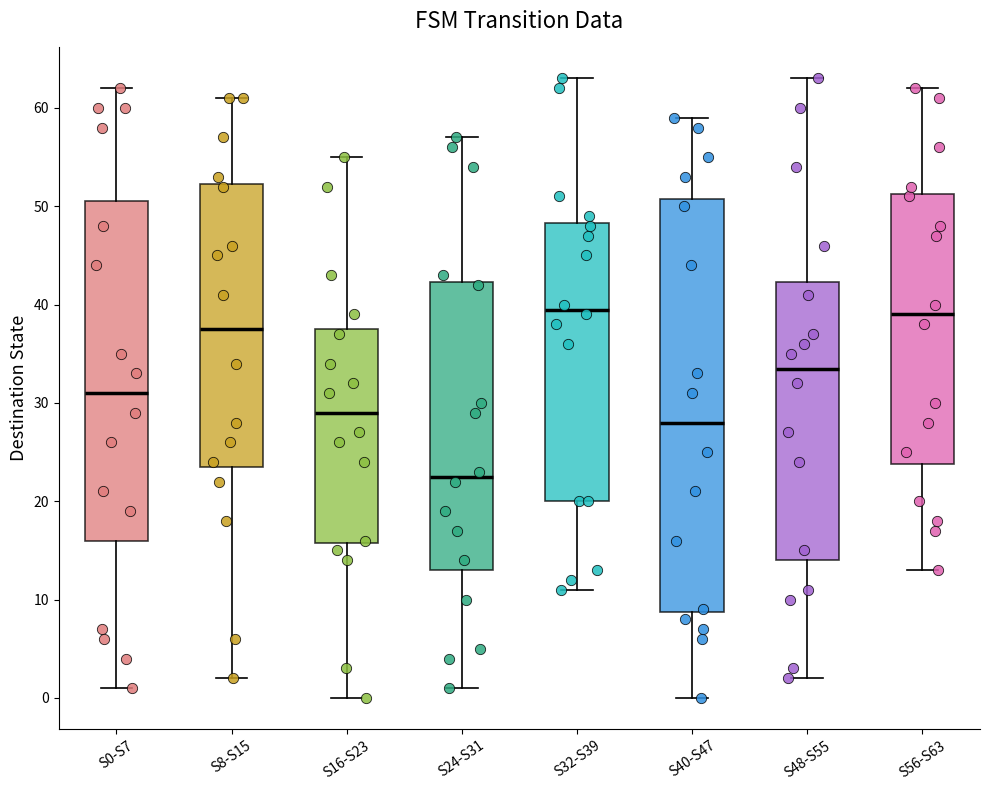

Reading left to right, transcribe this box plot: for each box, give where its median line is, the range the box spans, and where its two whiskers end, as read against the y-axis. The values are not printed on the chart, so give them approximately, as read against the axis.

S0-S7: median 31, box 16 to 51, whiskers 1 to 62
S8-S15: median 38, box 24 to 52, whiskers 2 to 61
S16-S23: median 29, box 16 to 38, whiskers 0 to 55
S24-S31: median 23, box 13 to 42, whiskers 1 to 57
S32-S39: median 40, box 20 to 48, whiskers 11 to 63
S40-S47: median 28, box 9 to 51, whiskers 0 to 59
S48-S55: median 34, box 14 to 42, whiskers 2 to 63
S56-S63: median 39, box 24 to 51, whiskers 13 to 62